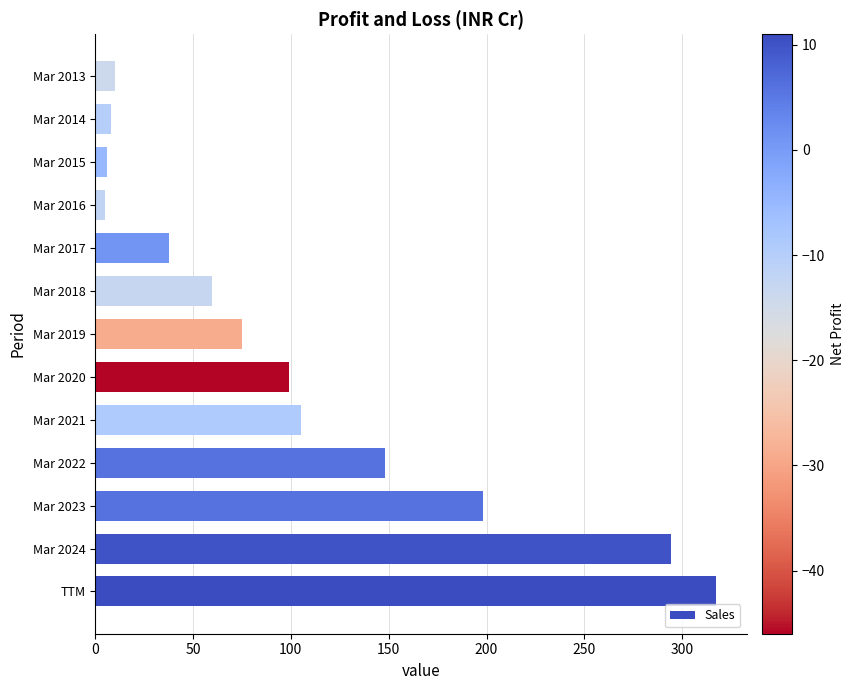

What value does the data have at Mar 2018?

60